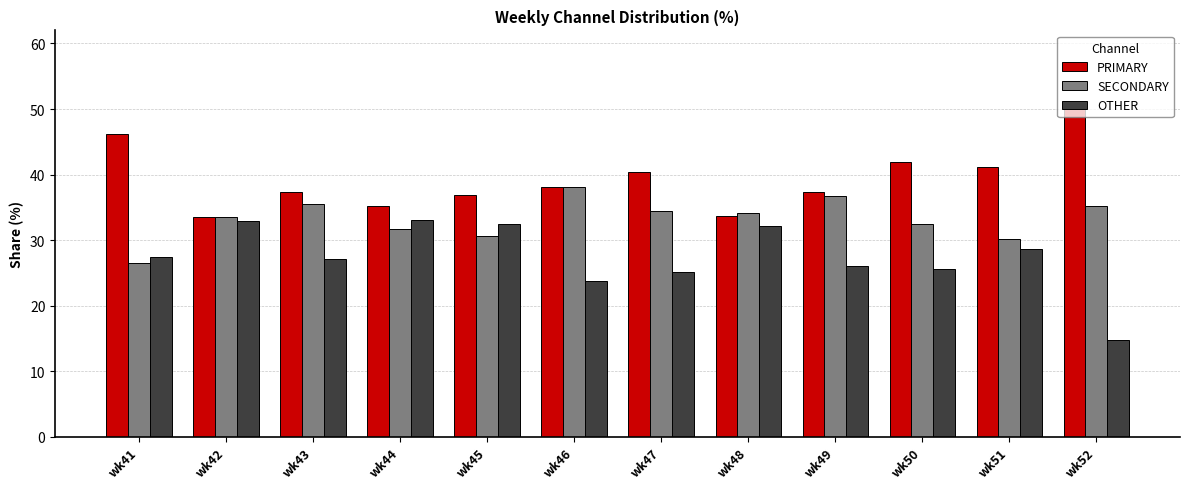

Which series has the largest total across all categories?

PRIMARY